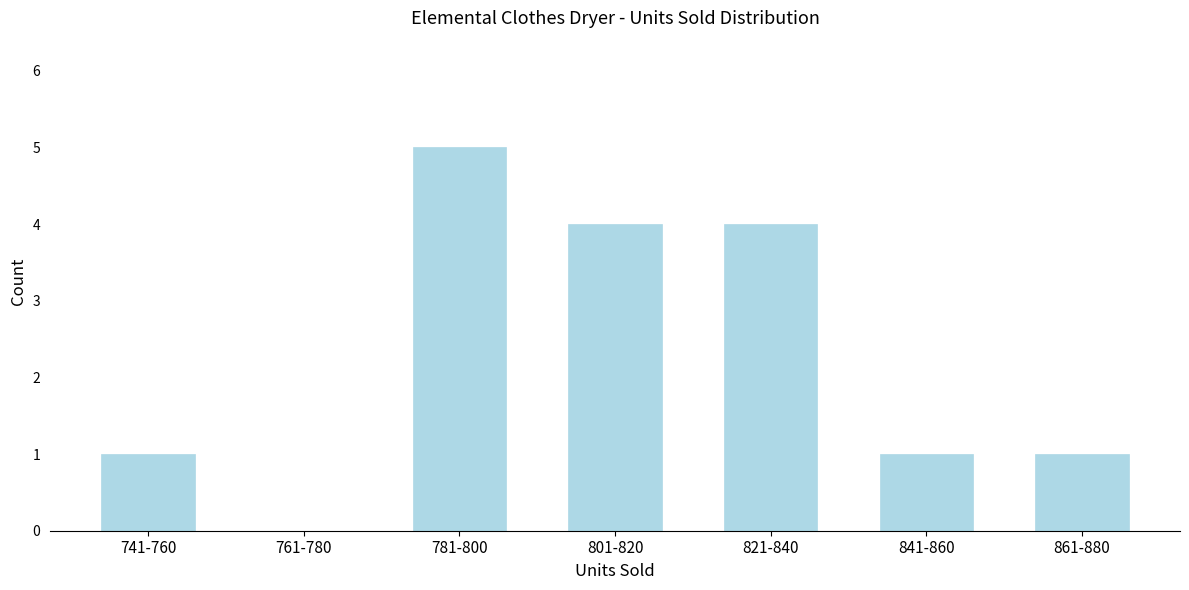

Reading right to left, what are all the values shown in this chart?

861-880=1	841-860=1	821-840=4	801-820=4	781-800=5	761-780=0	741-760=1